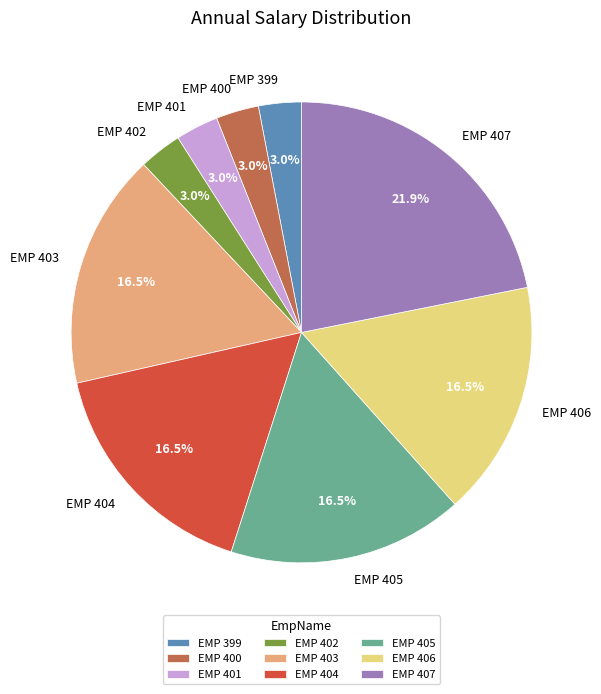

Which category has the biggest portion of the pie?

EMP 407